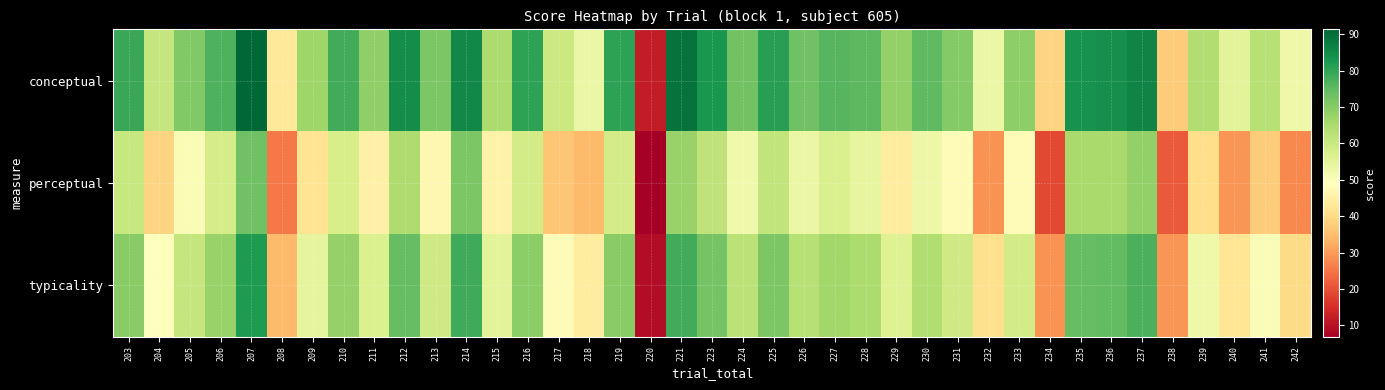

How many categories are shown in the chart?

39